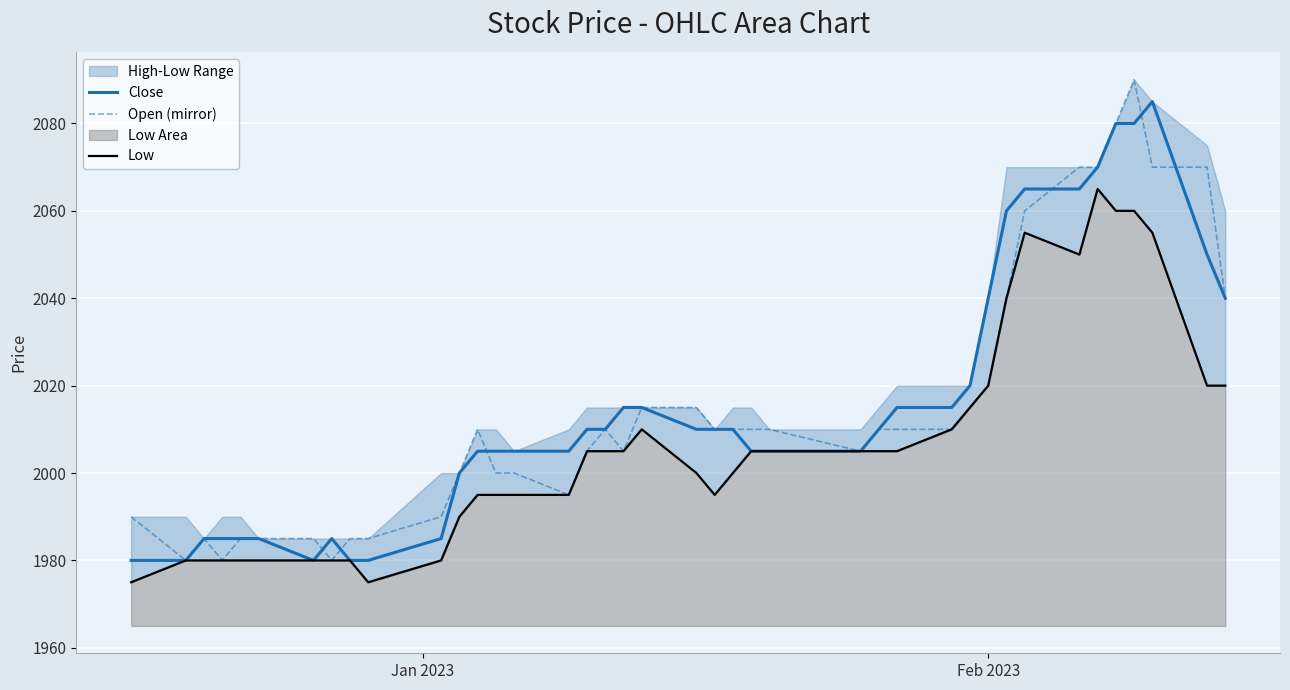

What is the minimum value for Open (mirror)?

1980